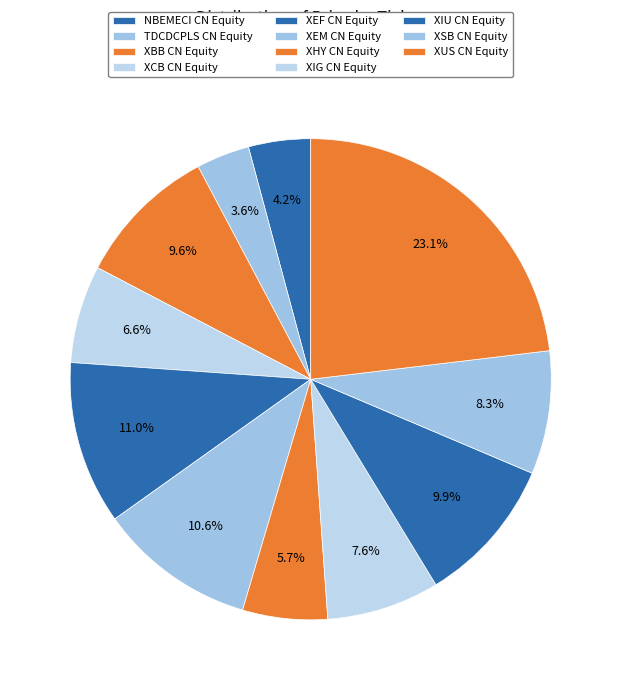

Rank the categories by value from lowest to highest.

TDCDCPLS CN Equity, NBEMECI CN Equity, XHY CN Equity, XCB CN Equity, XIG CN Equity, XSB CN Equity, XBB CN Equity, XIU CN Equity, XEM CN Equity, XEF CN Equity, XUS CN Equity